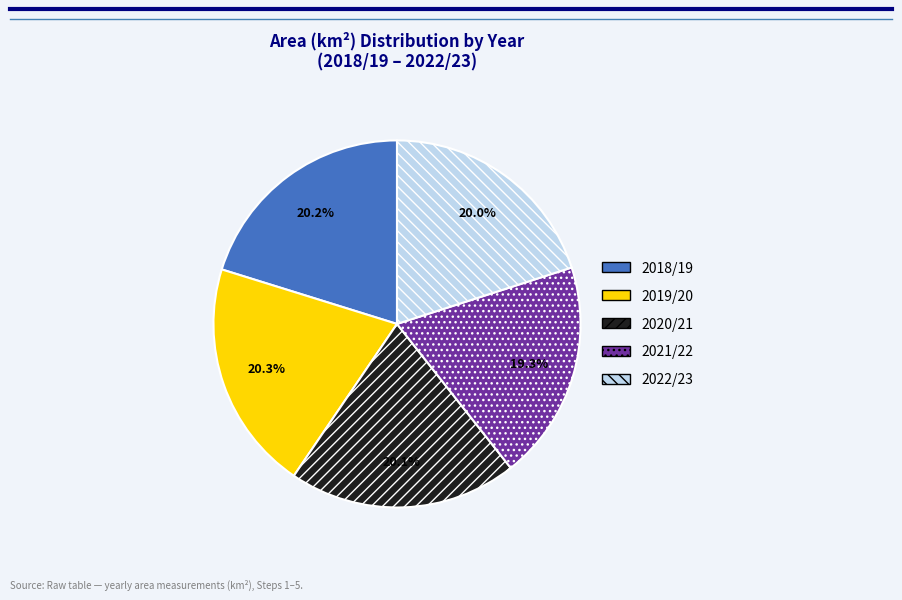

Is there a majority slice in this chart?

No